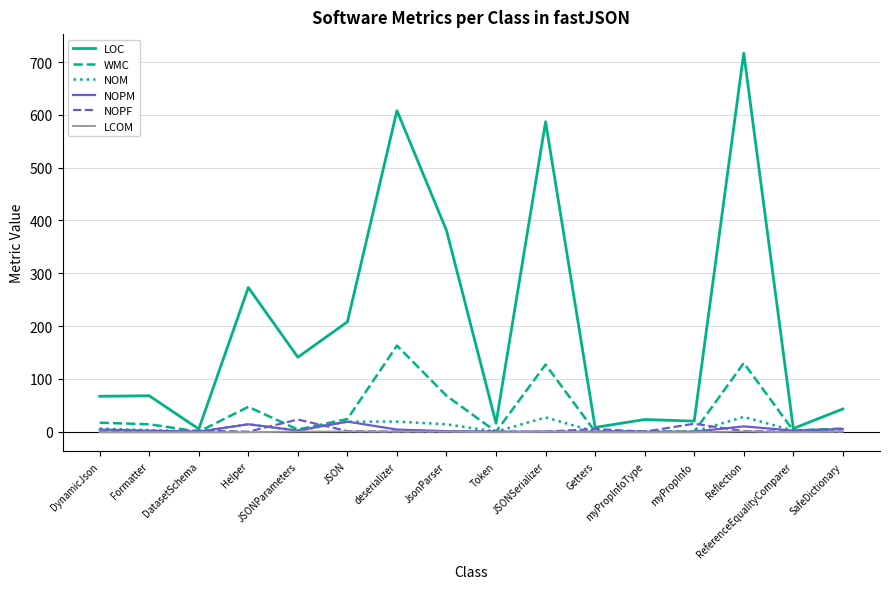

Is this an area chart (filled region under the line)?

No